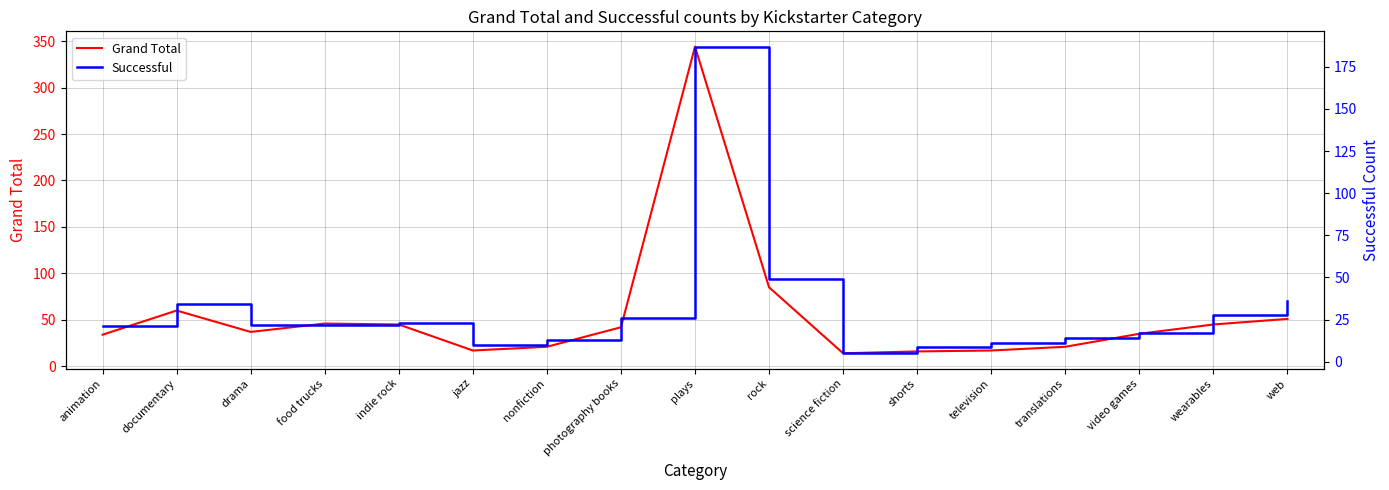

Which series has the largest range (max minus min)?

Grand Total